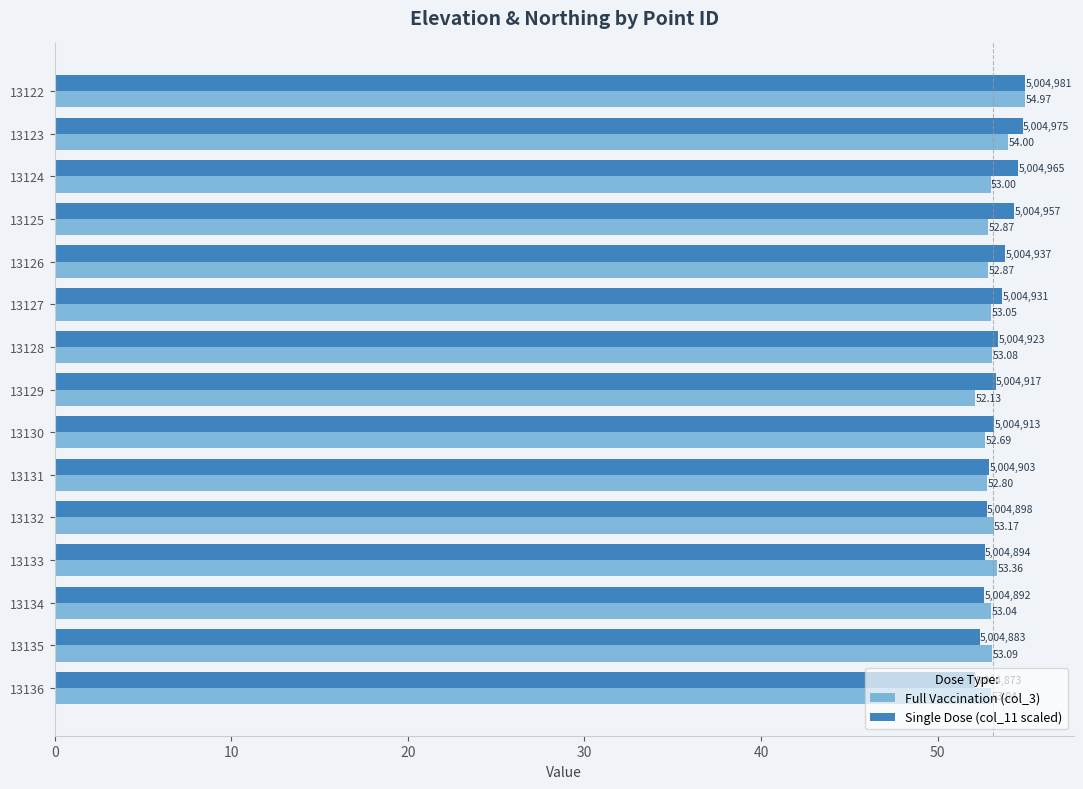

Is the value of Full Vaccination (col_3) at 13135 greater than the value of Single Dose (col_11 scaled) at 13122?

No